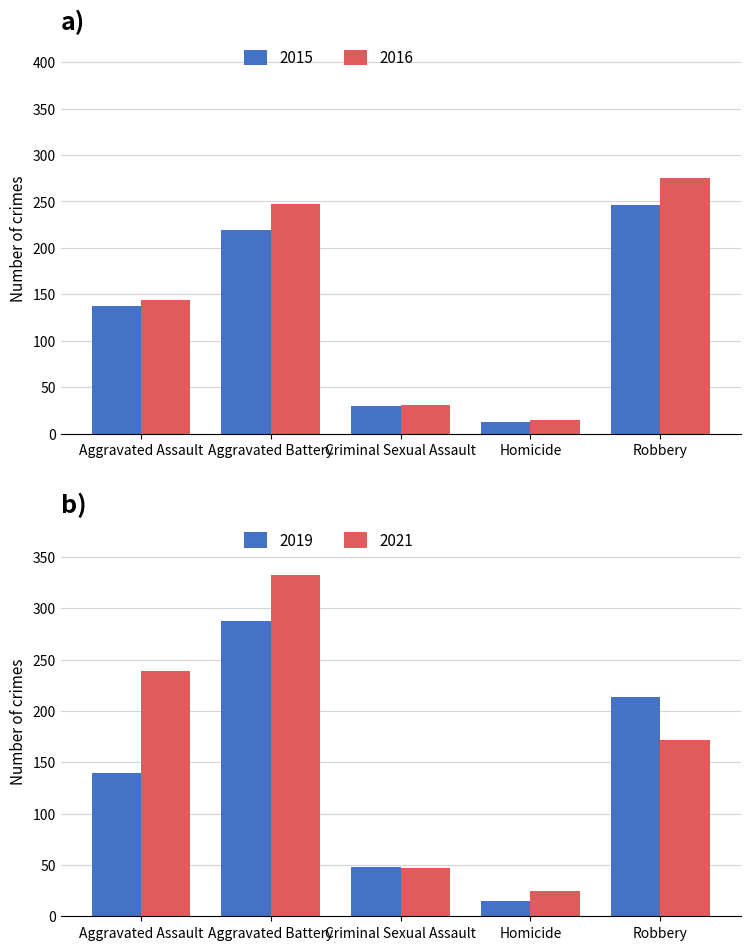

Reading left to right, extract all data points from this chart.

2015: Aggravated Assault=137	Aggravated Battery=219	Criminal Sexual Assault=30	Homicide=13	Robbery=246
2016: Aggravated Assault=144	Aggravated Battery=247	Criminal Sexual Assault=31	Homicide=15	Robbery=275
2019: Aggravated Assault=140	Aggravated Battery=288	Criminal Sexual Assault=48	Homicide=15	Robbery=214
2021: Aggravated Assault=239	Aggravated Battery=332	Criminal Sexual Assault=47	Homicide=25	Robbery=172